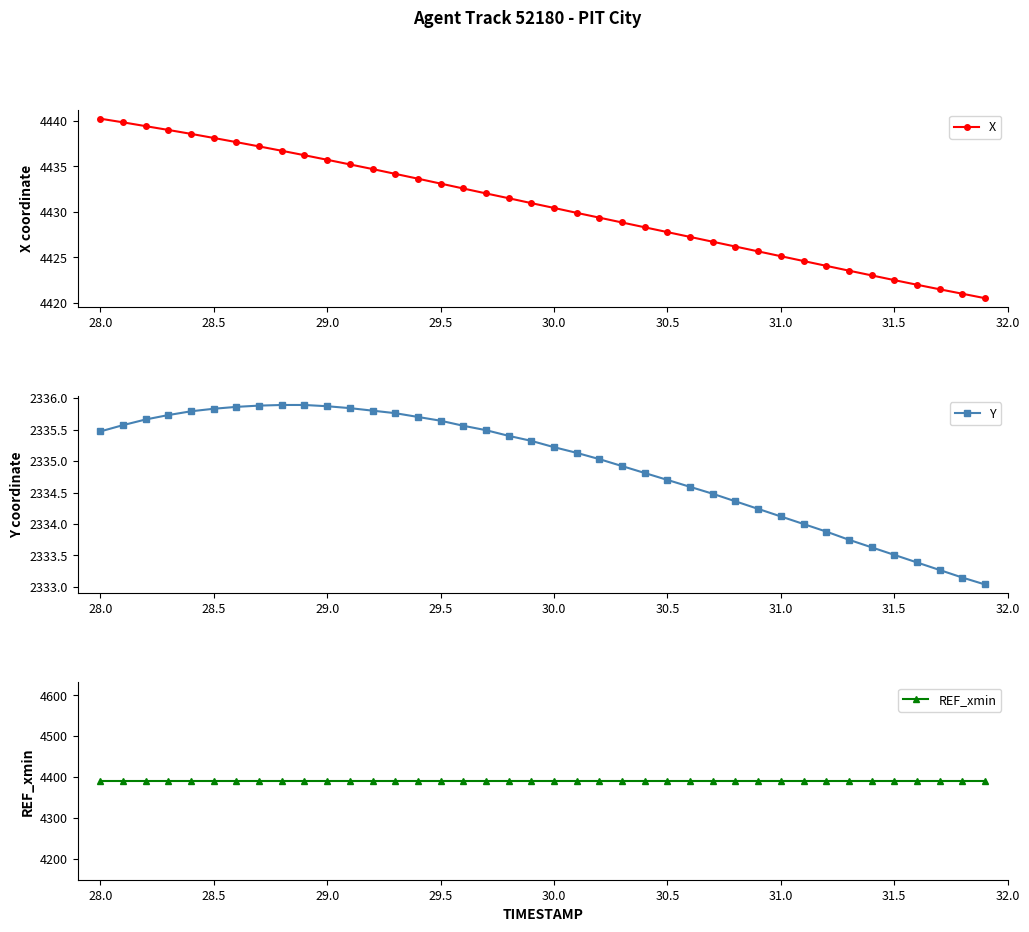

What is the minimum value for X?

4420.5